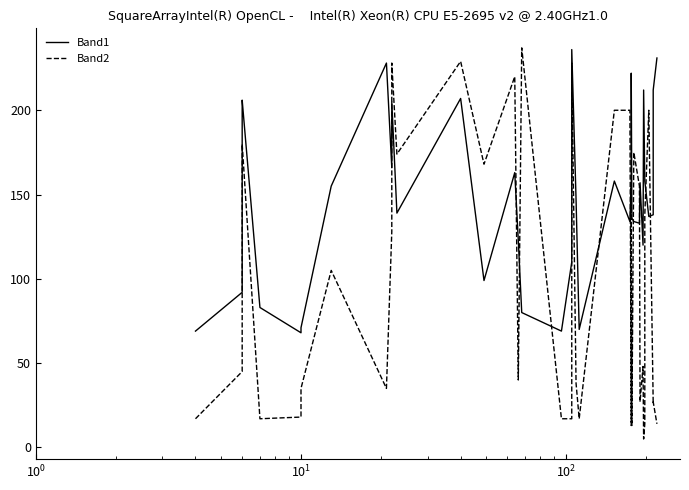

Reading right to left, transcribe all the data shown in this chart.

Band1: 231	212	138	137	158	158	212	120	157	133	134	136	222	158	134	158	70	147	236	167	110	69	80	123	163	99	207	139	205	166	228	155	71	68	83	206	198	193	92	69
Band2: 14	27	26	200	138	14	5	48	27	155	175	13	154	13	200	200	17	38	228	49	17	17	237	40	220	168	229	174	228	128	35	105	35	18	17	180	167	151	45	17